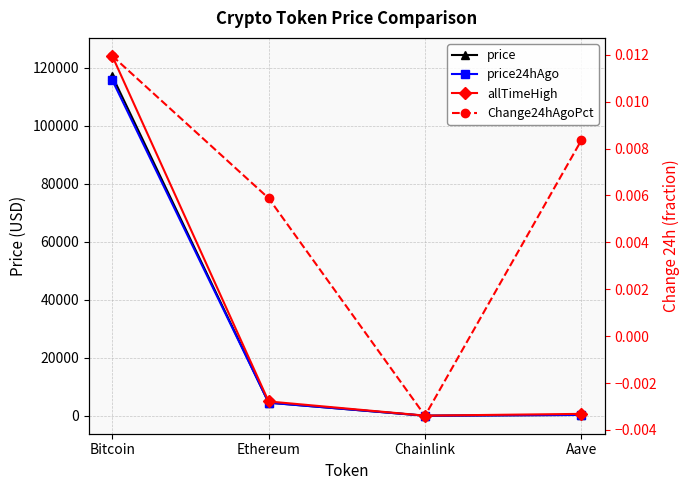

Rank the series by their maximum value, from lowest to highest.

Change24hAgoPct, price24hAgo, price, allTimeHigh